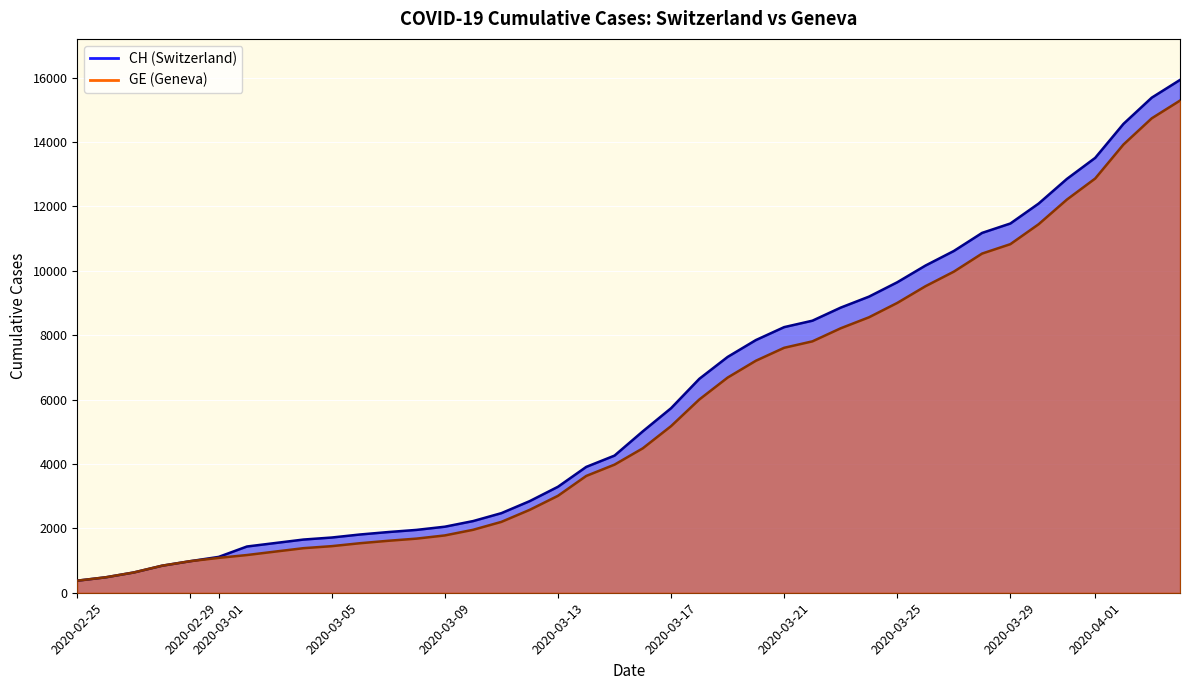

Is it true that GE equals 1171 at 2020-03-02?

True